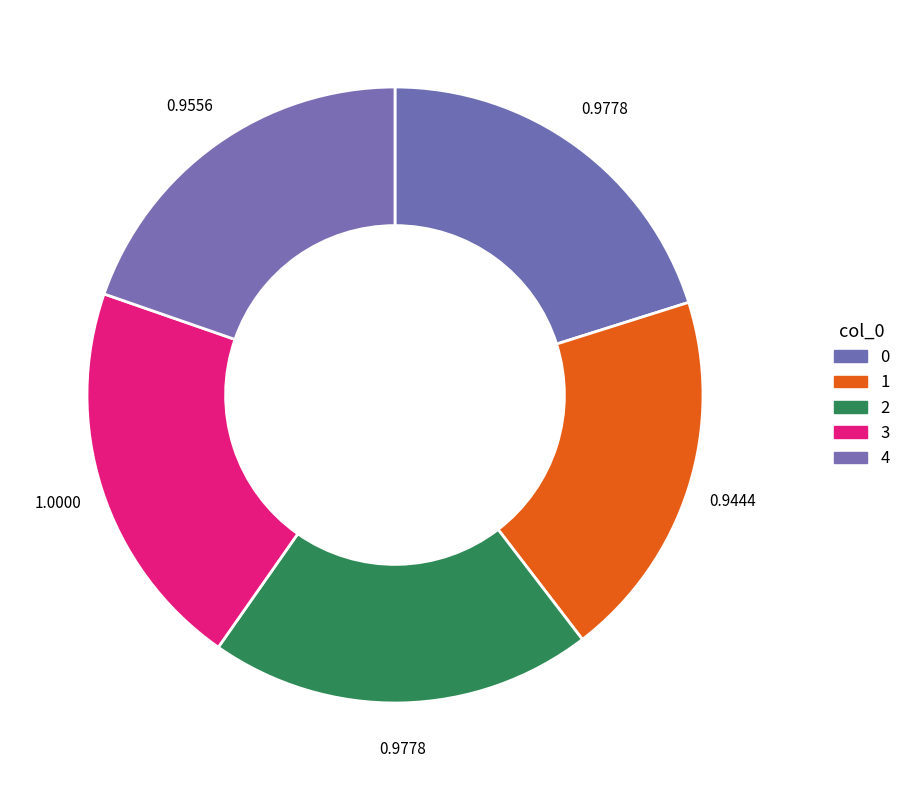

How many segments does this pie chart have?

5